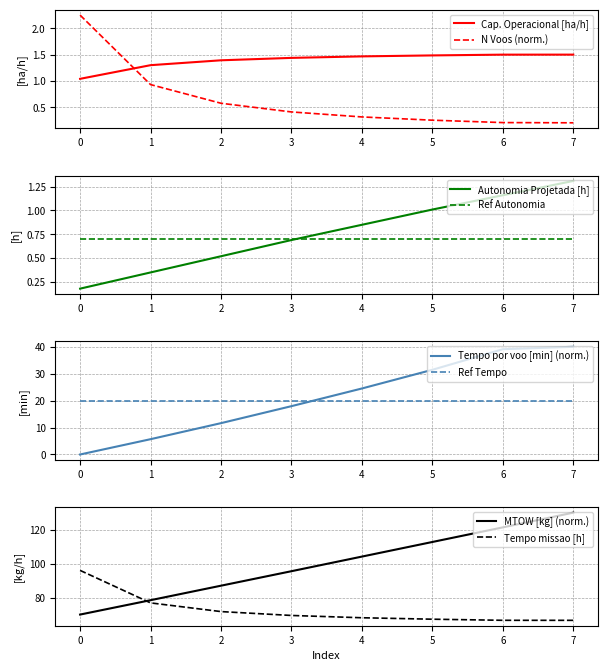

Is the value of N Voos (norm.) at 6 greater than the value of Cap. Operacional [ha/h] at 3?

No